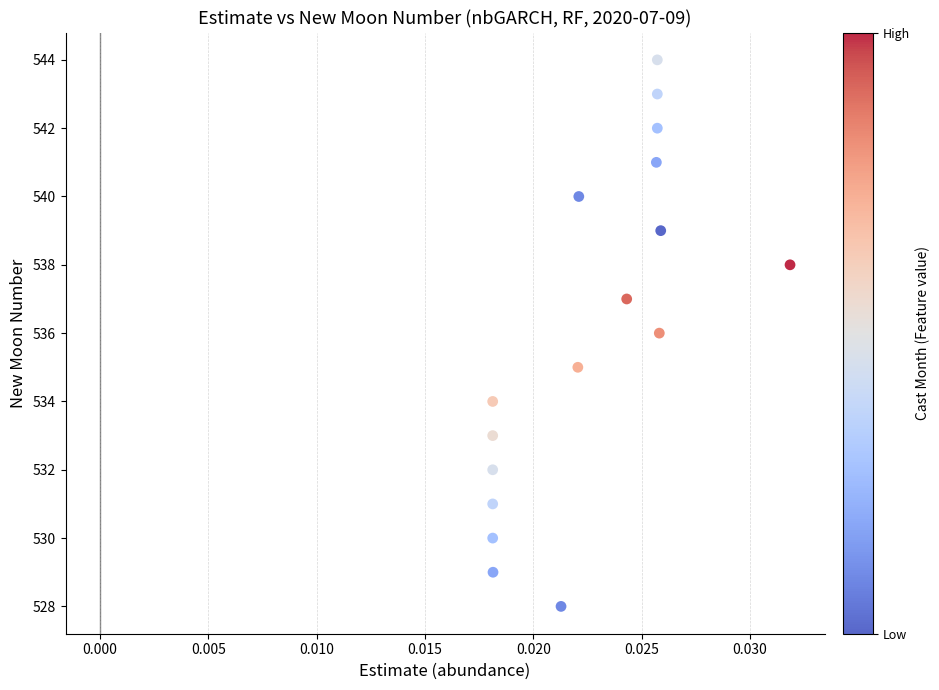

What is the range of Y values (max minus min)?

16